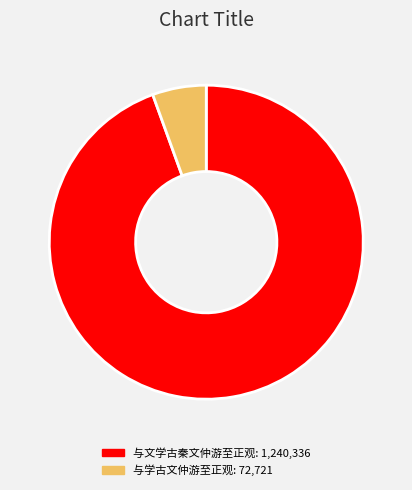

What is the ratio of the value at 与文学古秦文仲游至正观 to the value at 与学古文仲游至正观?

17.1